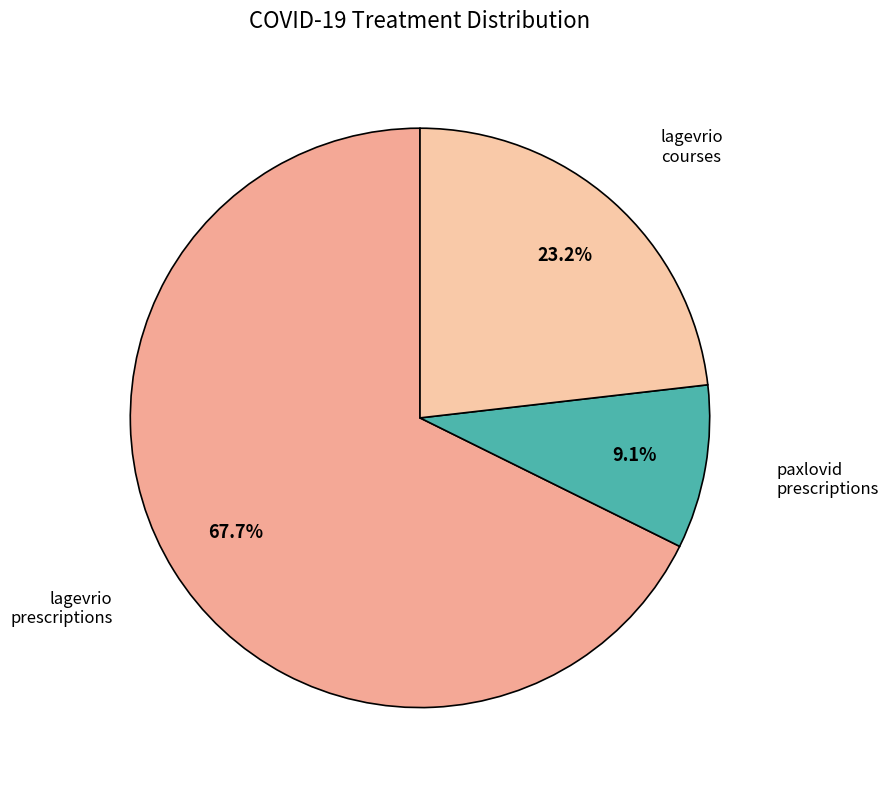

Rank the categories by value from lowest to highest.

paxlovid prescriptions, lagevrio courses, lagevrio prescriptions